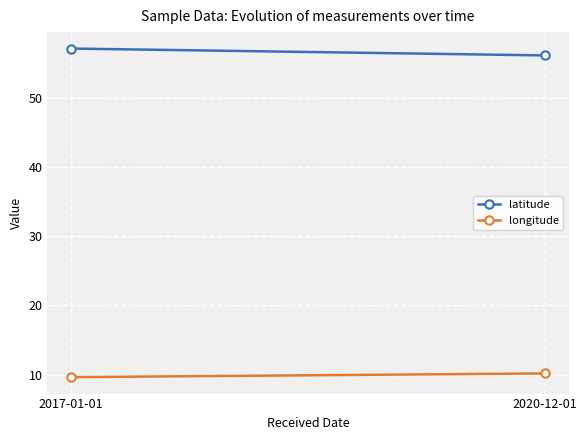

Where does the latitude series first go above 57?

2017-01-01